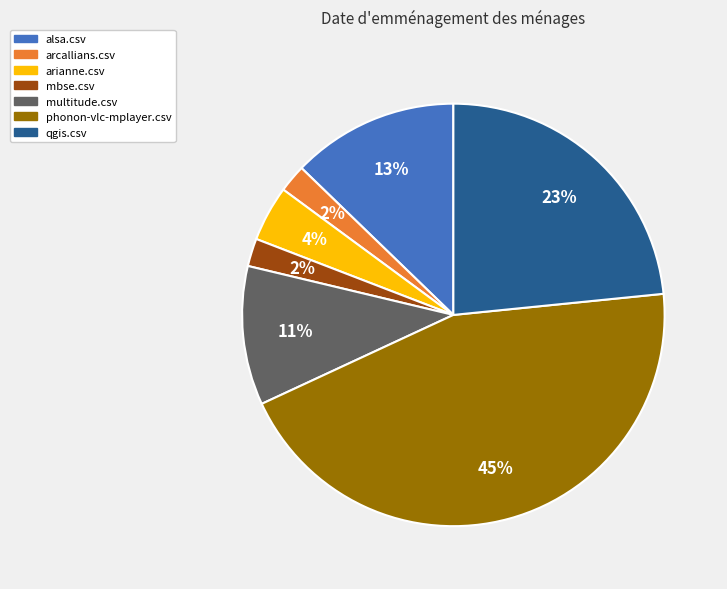

Count the number of slices in the pie.

7